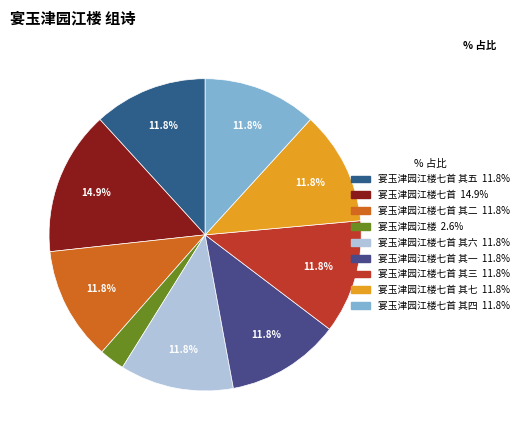

How many segments does this pie chart have?

9